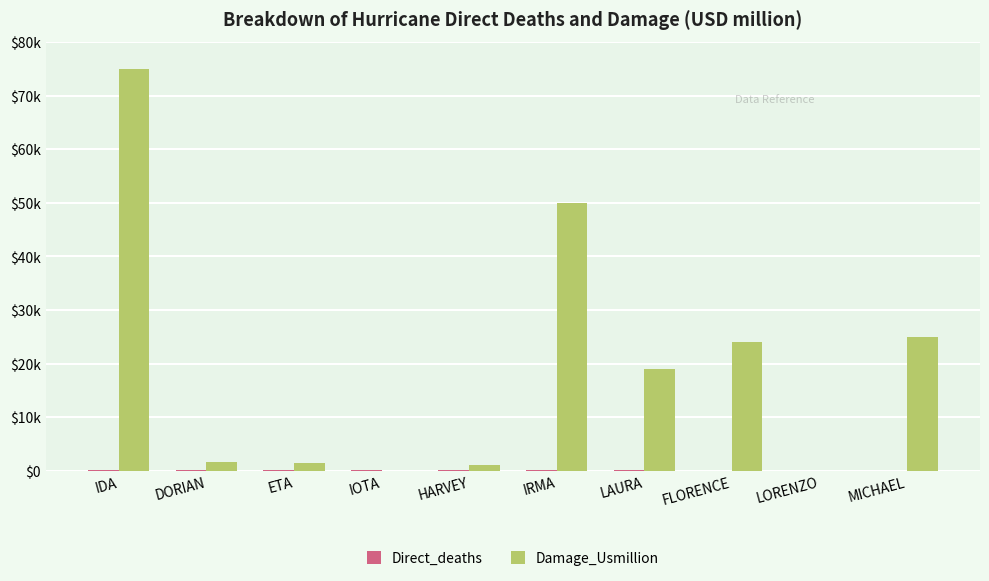

What is the average value of the Direct_deaths series?

72